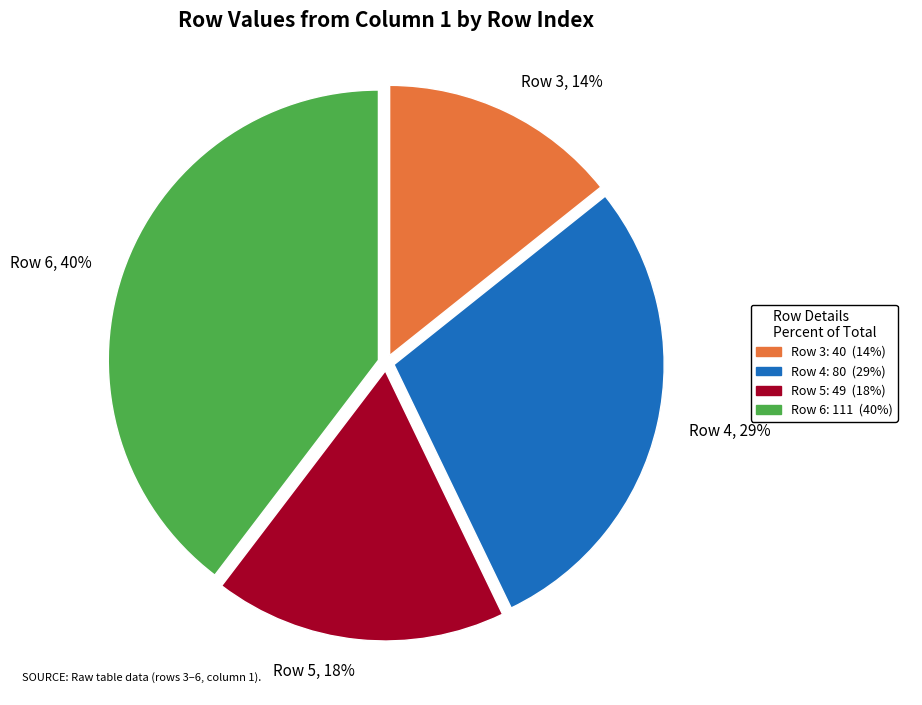

Which category has the biggest portion of the pie?

Row 6